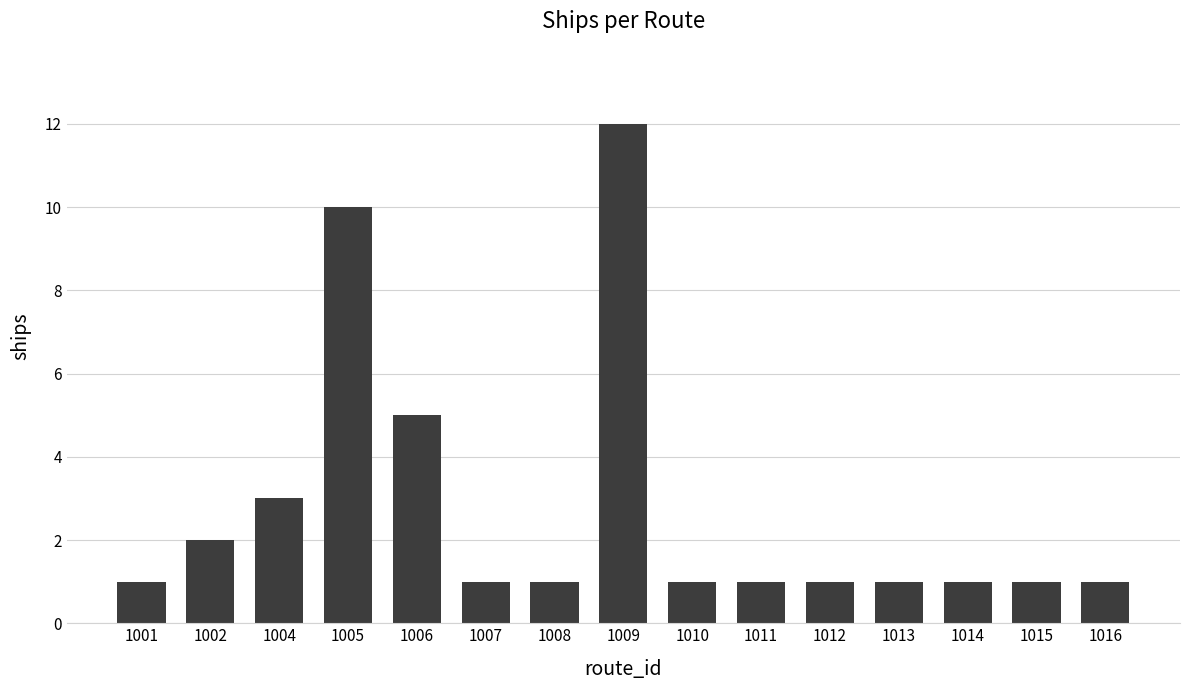

What is the ratio of the value at 1005 to the value at 1011?

10.0